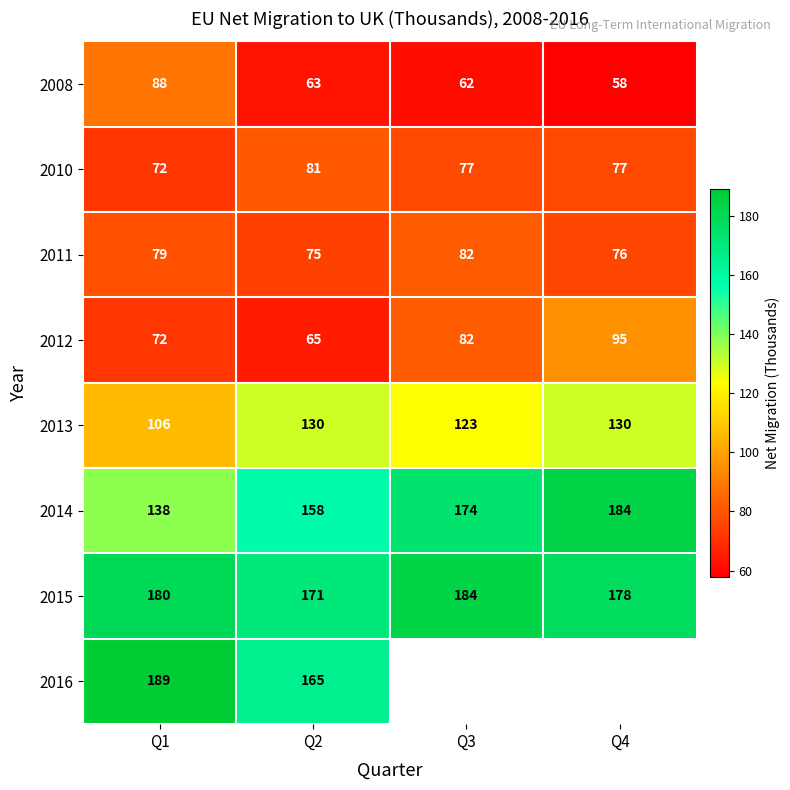

True or false: 2015 has a value of 171 at Q2.

True